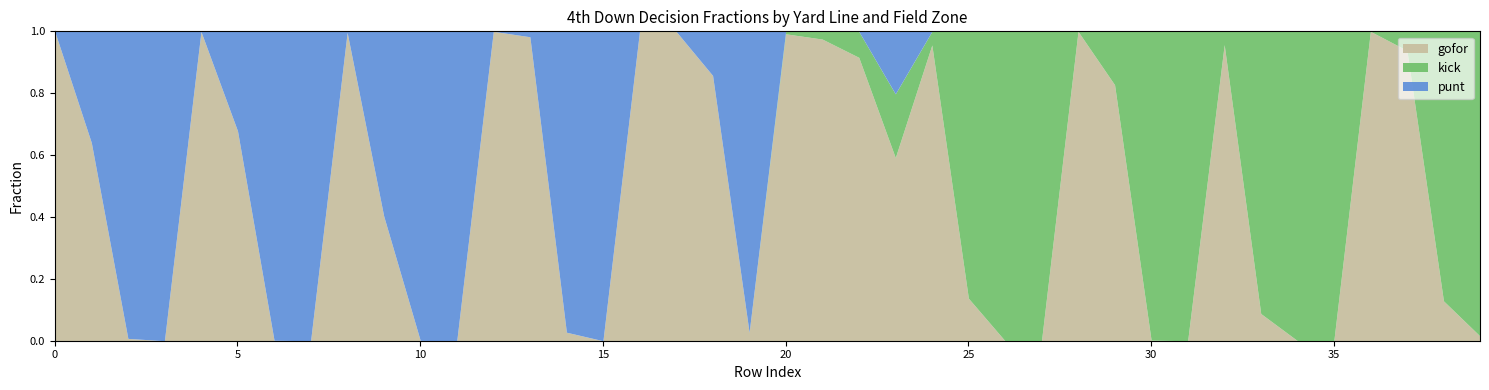

Reading left to right, what are all the values shown in this chart?

gofor: 1=1.0	1=0.6	1=0.0	1=0.0	2=1.0	2=0.7	2=0.0	2=0.0	3=1.0	3=0.4	3=0.0	3=0.0	4=1.0	4=1.0	4=0.0	4=0.0	5=1.0	5=1.0	5=0.9	5=0.0	6=1.0	6=1.0	6=0.9	6=0.6	7=1.0	7=0.1	7=0.0	7=0.0	8=1.0	8=0.8	8=0.0	8=0.0	9=1.0	9=0.1	9=0.0	9=0.0	10=1.0	10=0.9	10=0.1	10=0.0
kick: 1=0.0	1=0.0	1=0.0	1=0.0	2=0.0	2=0.0	2=0.0	2=0.0	3=0.0	3=0.0	3=0.0	3=0.0	4=0.0	4=0.0	4=0.0	4=0.0	5=0.0	5=0.0	5=0.0	5=0.0	6=0.0	6=0.0	6=0.1	6=0.2	7=0.0	7=0.9	7=1.0	7=1.0	8=0.0	8=0.2	8=1.0	8=1.0	9=0.0	9=0.9	9=1.0	9=1.0	10=0.0	10=0.1	10=0.9	10=1.0
punt: 1=0.0	1=0.4	1=1.0	1=1.0	2=0.0	2=0.3	2=1.0	2=1.0	3=0.0	3=0.6	3=1.0	3=1.0	4=0.0	4=0.0	4=1.0	4=1.0	5=0.0	5=0.0	5=0.1	5=1.0	6=0.0	6=0.0	6=0.0	6=0.2	7=0.0	7=0.0	7=0.0	7=0.0	8=0.0	8=0.0	8=0.0	8=0.0	9=0.0	9=0.0	9=0.0	9=0.0	10=0.0	10=0.0	10=0.0	10=0.0